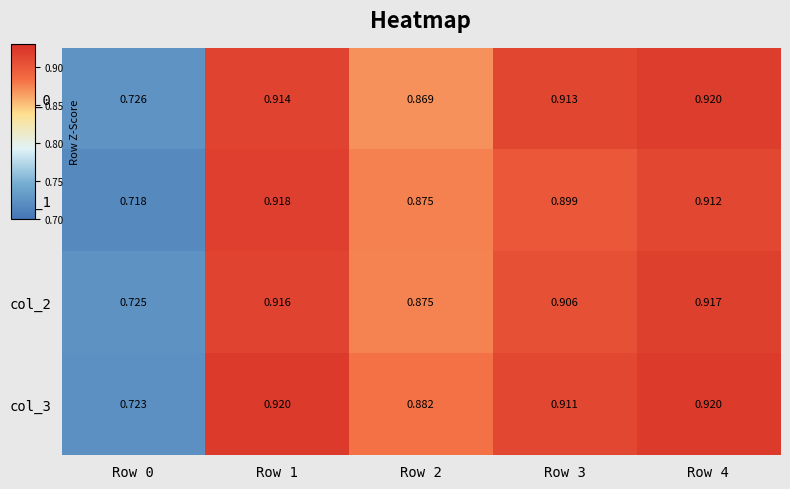

Is the value of col_1 at Row 1 greater than the value of col_3 at Row 3?

Yes